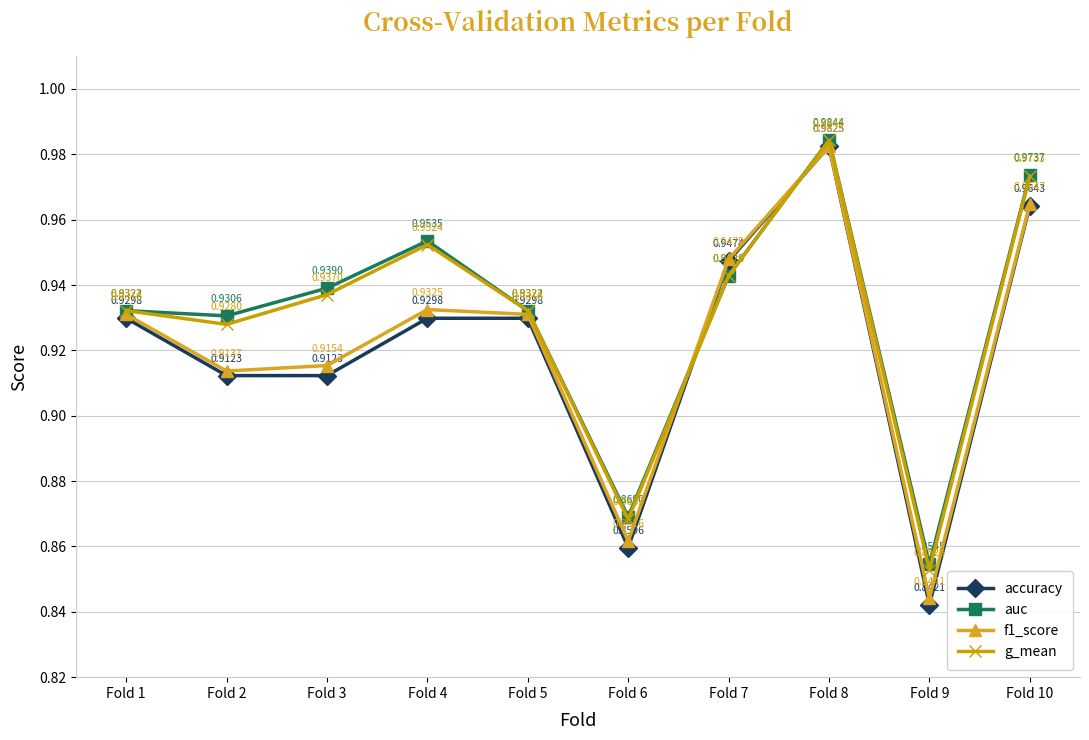

How many times do accuracy and g_mean cross each other?

2